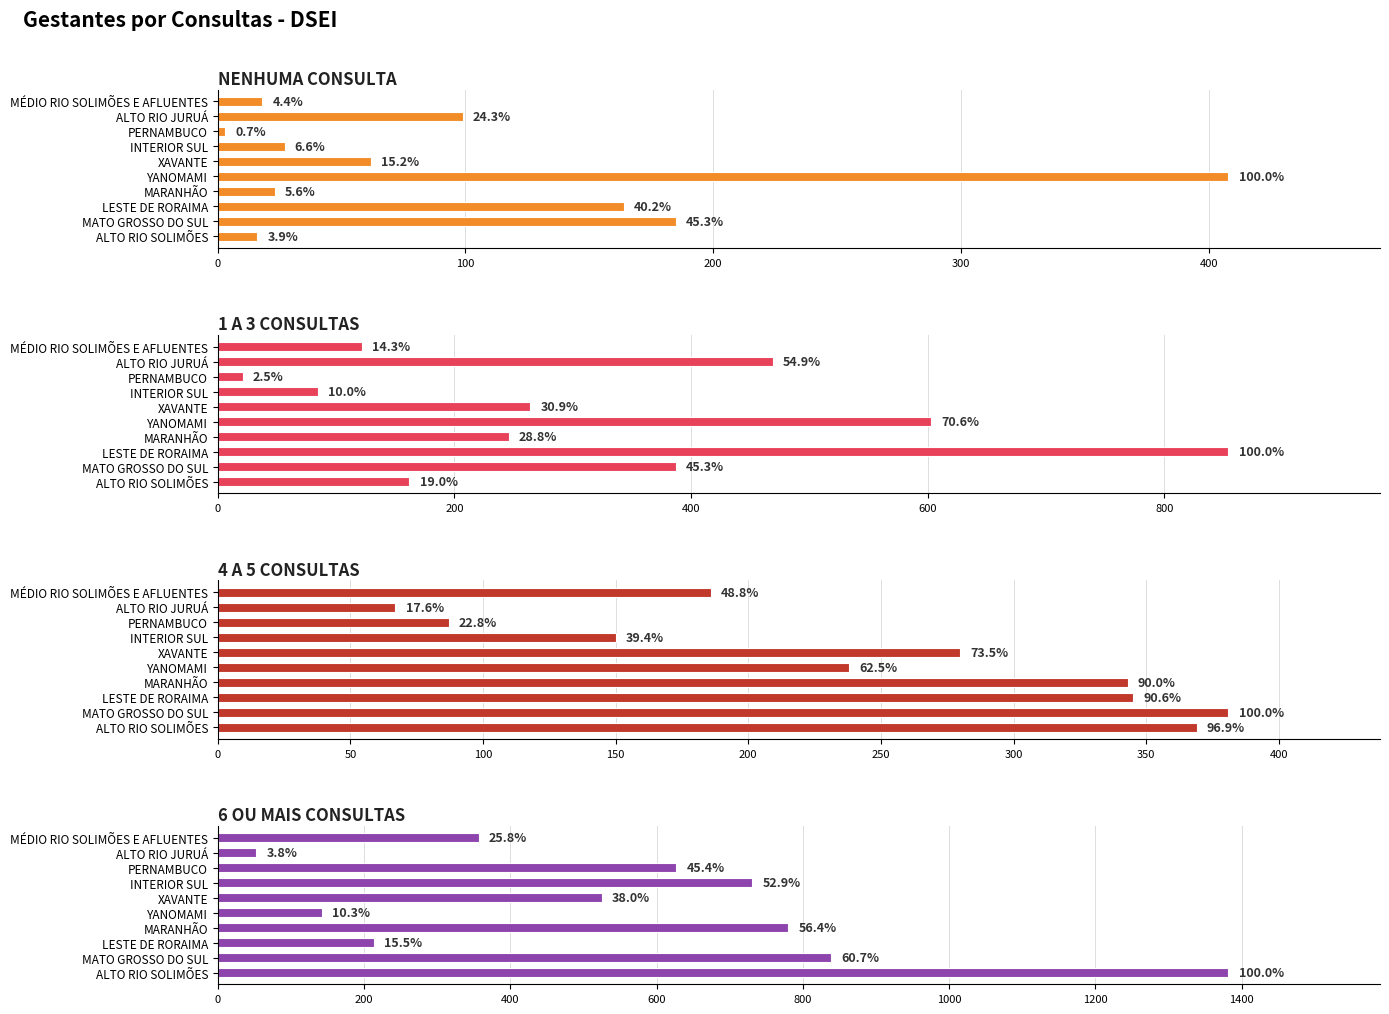

How many bars are there in each group?

4